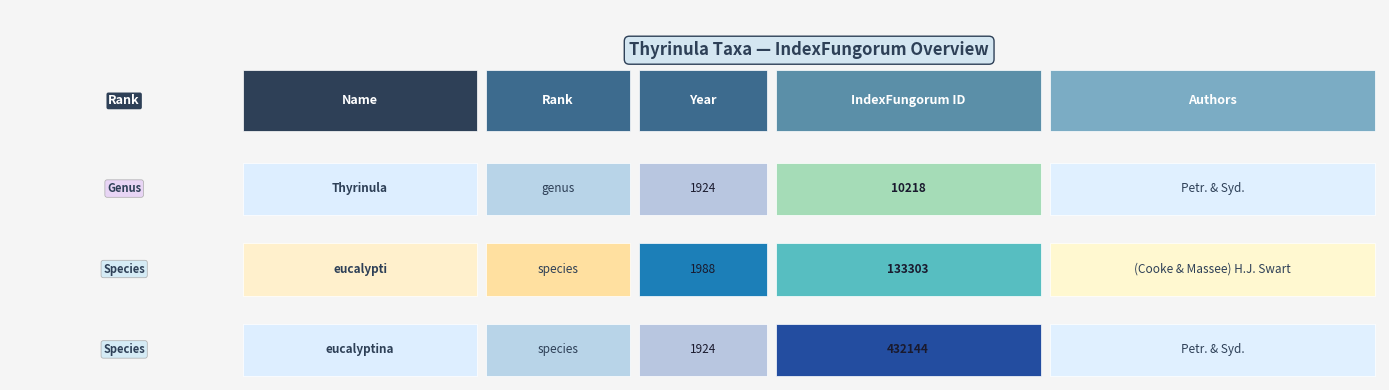

At how many categories does at least one series exceed 299373?

1